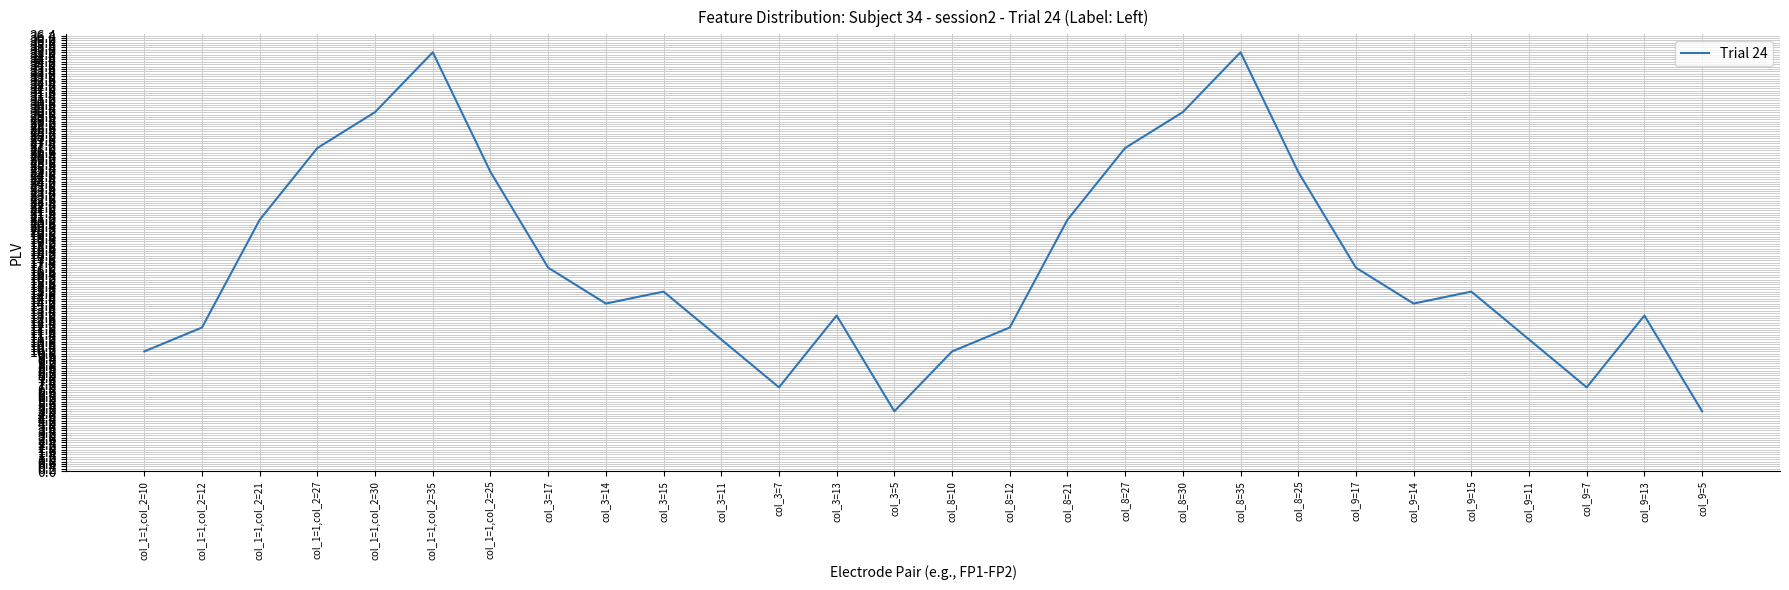

Where is the first local maximum?

col_1=1,col_2=35